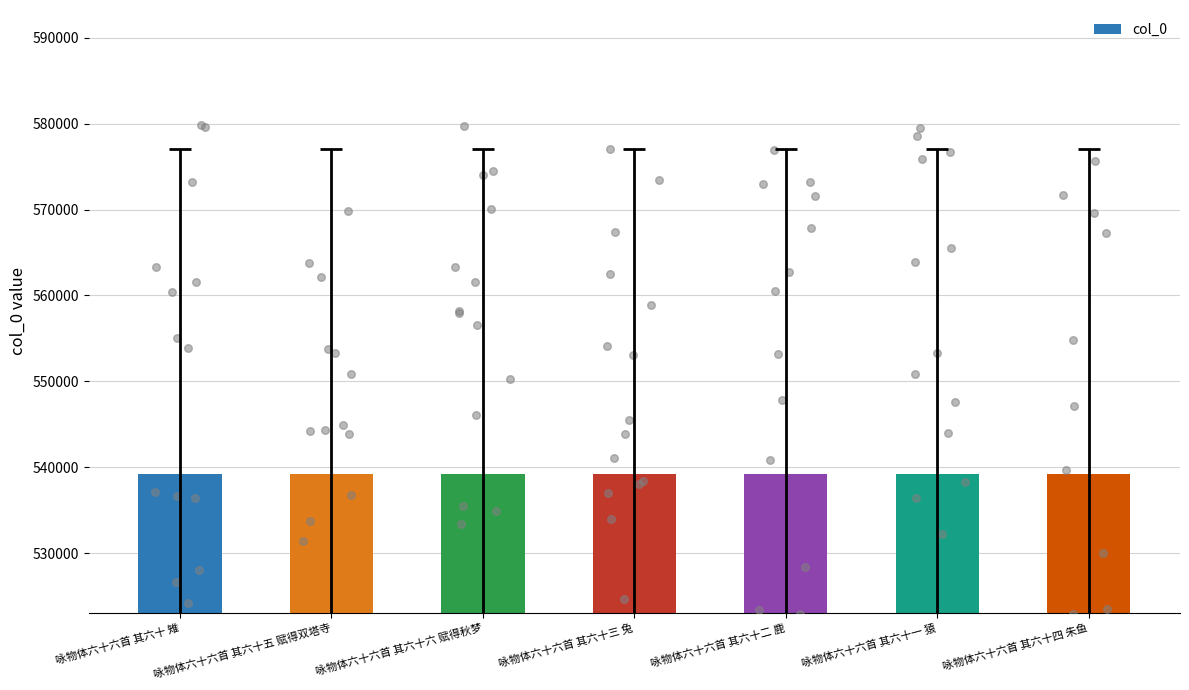

Between 咏物体六十六首 其六十五 赋得双塔寺 and 咏物体六十六首 其六十四 朱鱼, which is larger?

咏物体六十六首 其六十五 赋得双塔寺